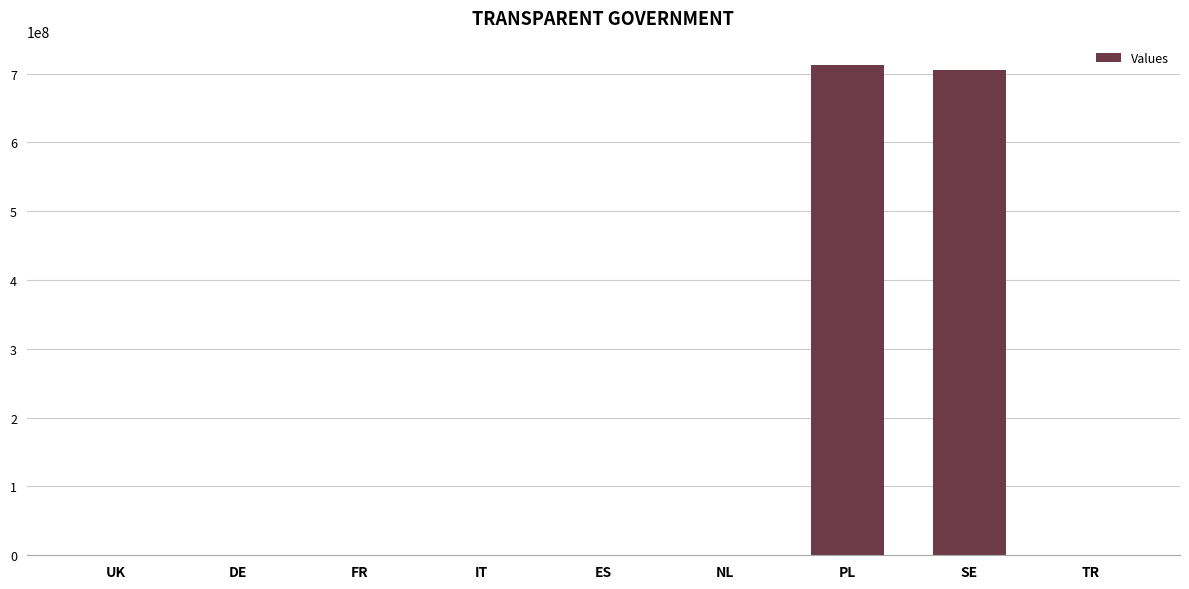

The chart shows a value of 927680889 at PL. True or false?

False